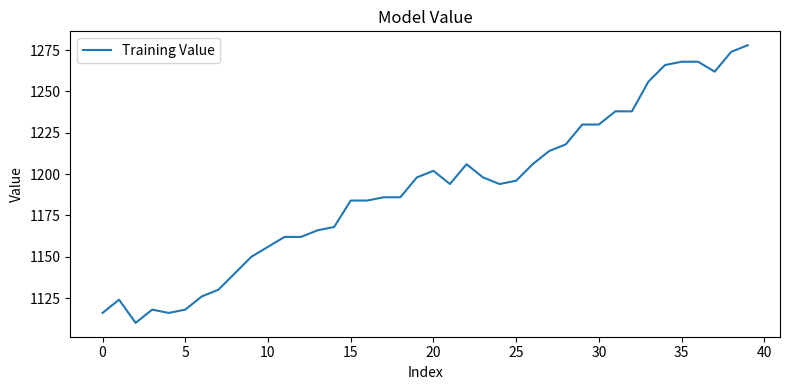

What is the sum of all values?

47636